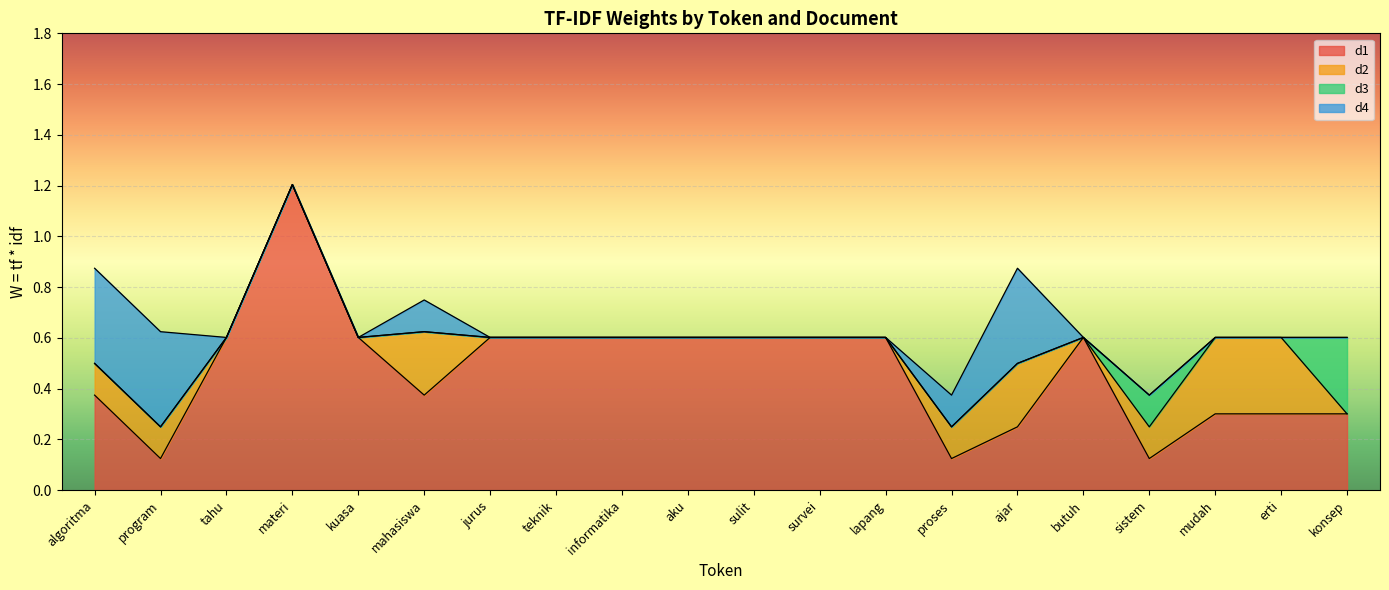

Rank the categories by d2 value from highest to lowest.

mudah, erti, mahasiswa, ajar, algoritma, program, proses, sistem, tahu, materi, kuasa, jurus, teknik, informatika, aku, sulit, survei, lapang, butuh, konsep